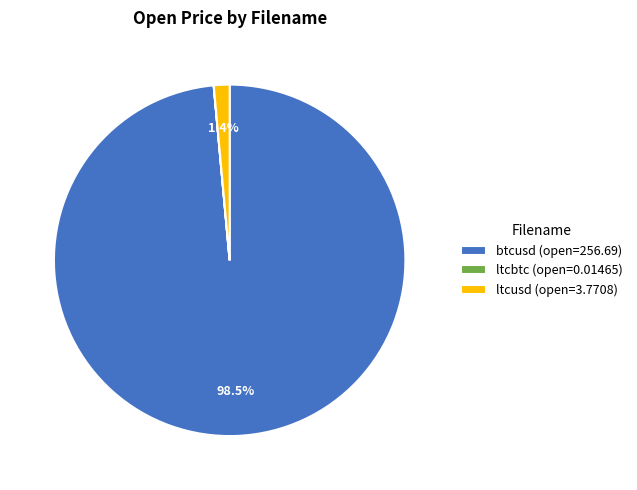

What is the total percentage of btcusd (open=256.69) and ltcusd (open=3.7708)?

100.0%